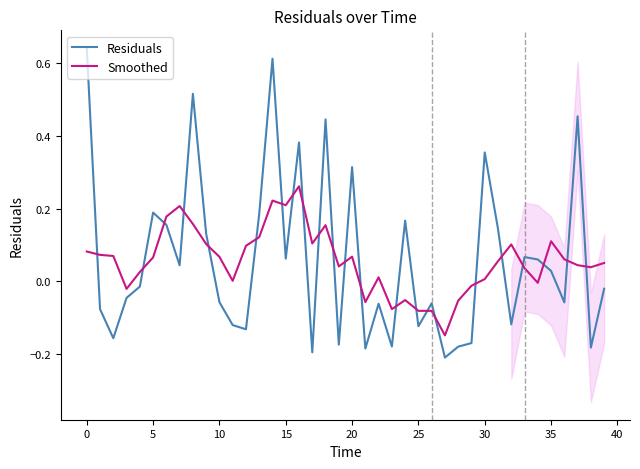

List the series in order of their overall mean, lowest first.

Smoothed, Residuals